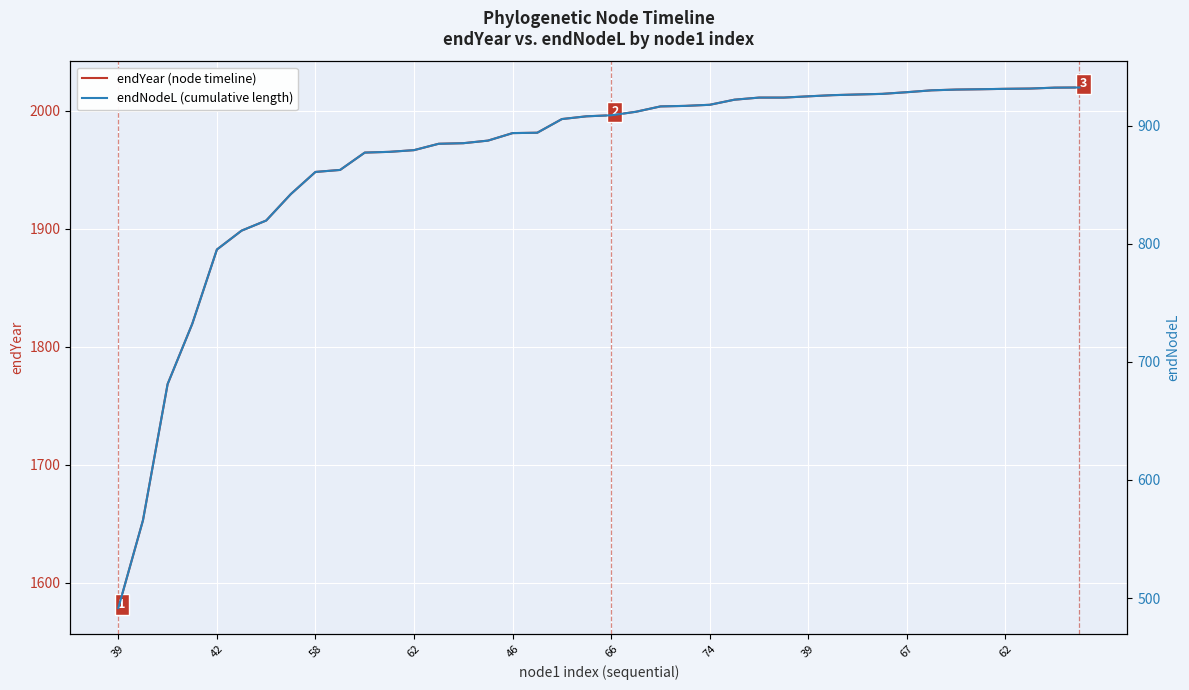

Is it true that endYear (node timeline) equals 1353.7 at 39?

False